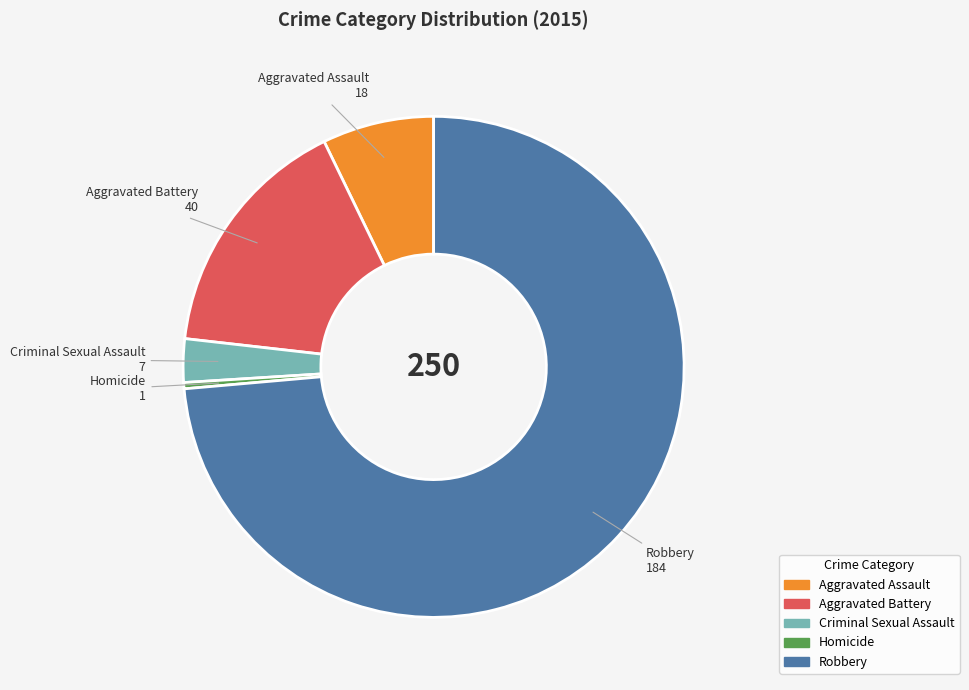

Rank the categories by value from lowest to highest.

Homicide, Criminal Sexual Assault, Aggravated Assault, Aggravated Battery, Robbery